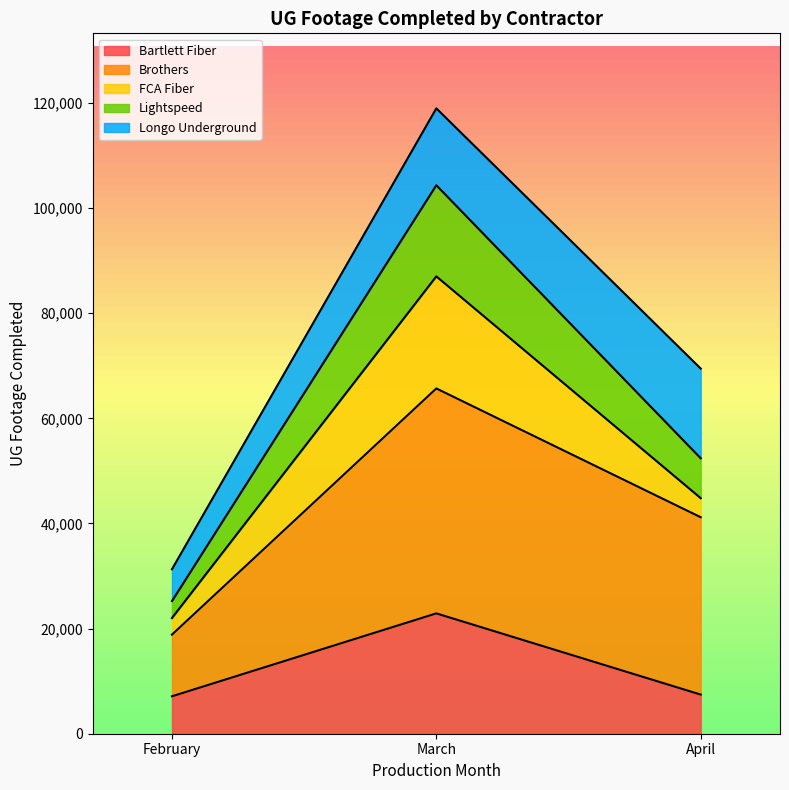

How many lines are shown in the chart?

5